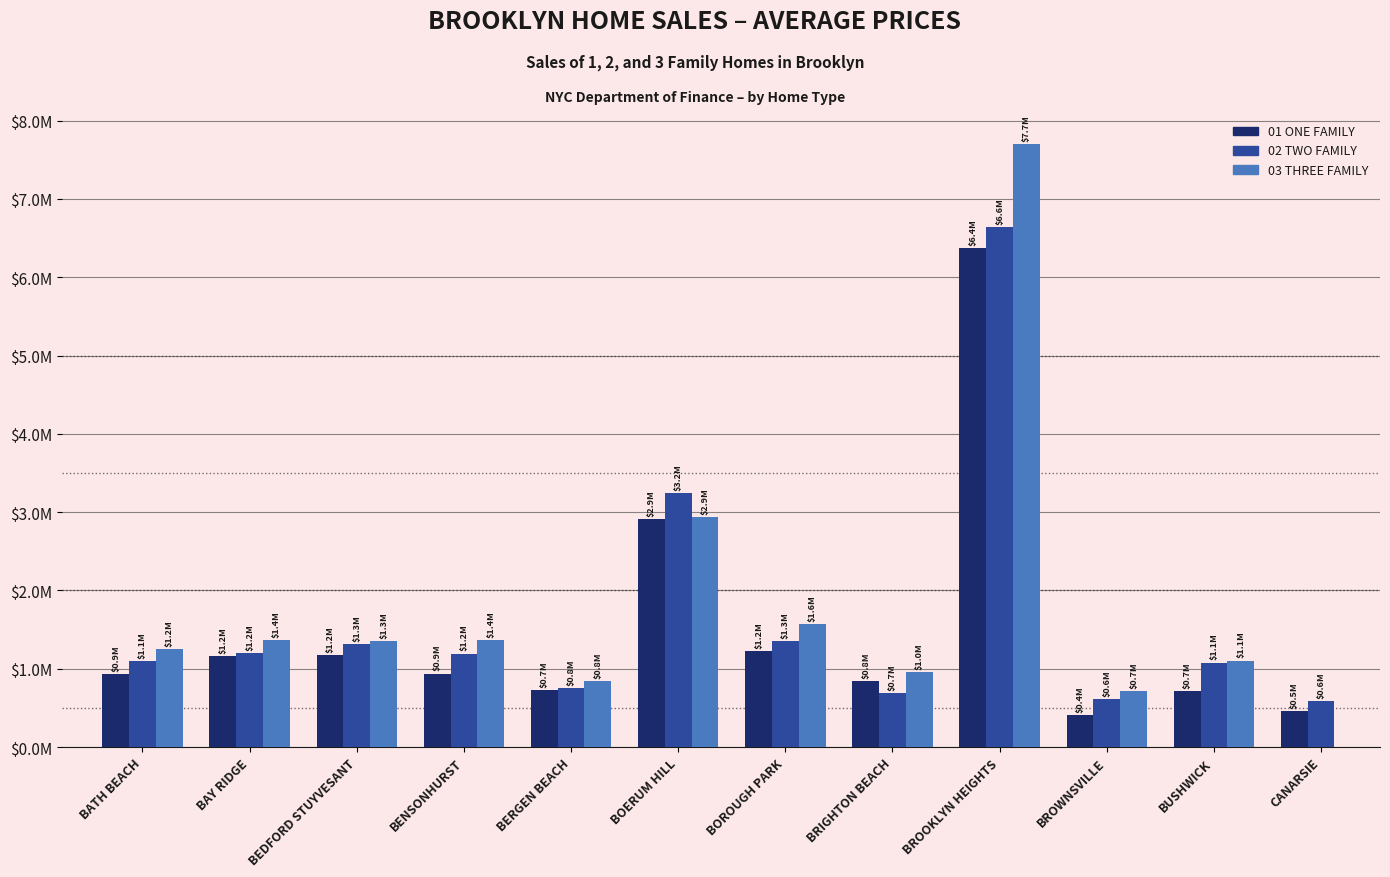

Reading right to left, transcribe all the data shown in this chart.

01 ONE FAMILY: 456541	714167	407536	6371875	842299	1227859	2910714	731432	937800	1180052	1157842	936286
02 TWO FAMILY: 589455	1078589	616292	6635875	692655	1349166	3242125	751826	1193322	1310887	1199506	1100019
03 THREE FAMILY: 0	1105223	716555	7700000	957143	1575283	2942500	846111	1367618	1348814	1362107	1249352